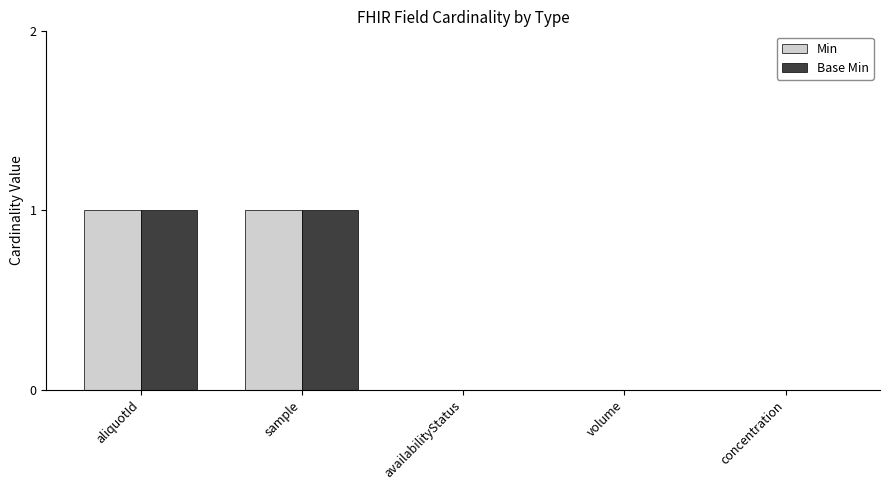

Is the value of Base Min at sample greater than the value of Min at volume?

Yes